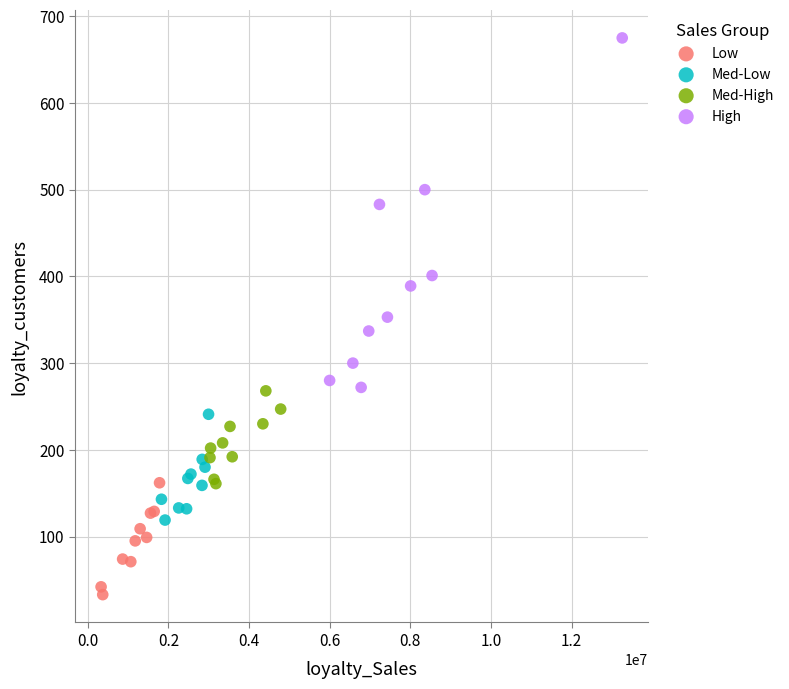

Which series has the widest spread of Y values?

High